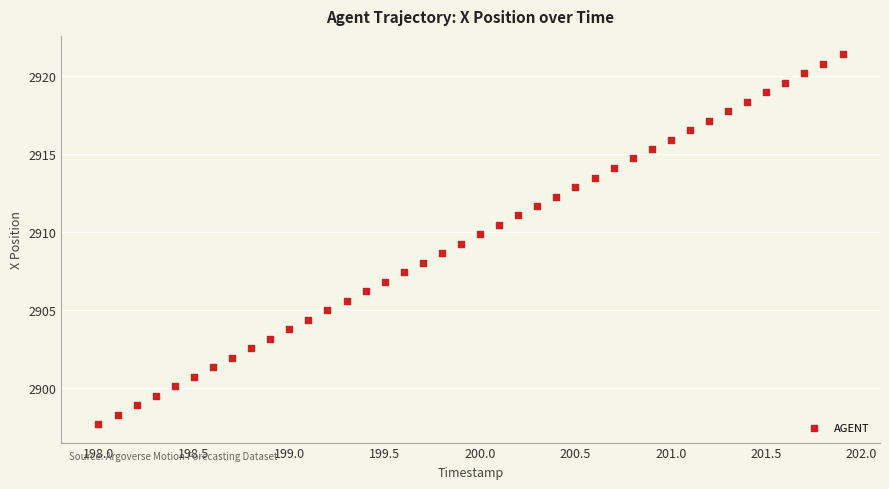

What is the range of Y values (max minus min)?

23.7